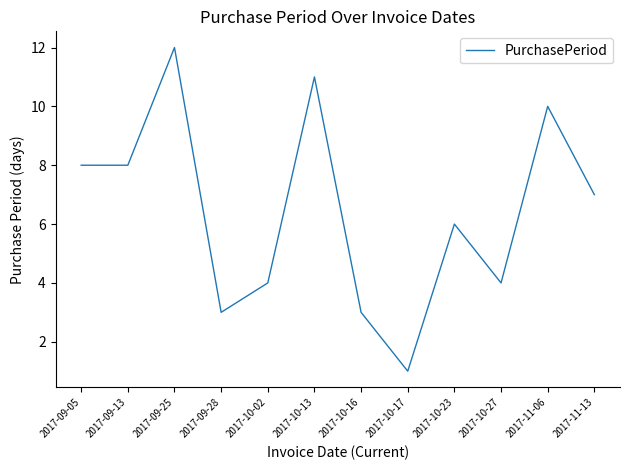

What is the sum of the values at 2017-10-17 and 2017-10-02?

5